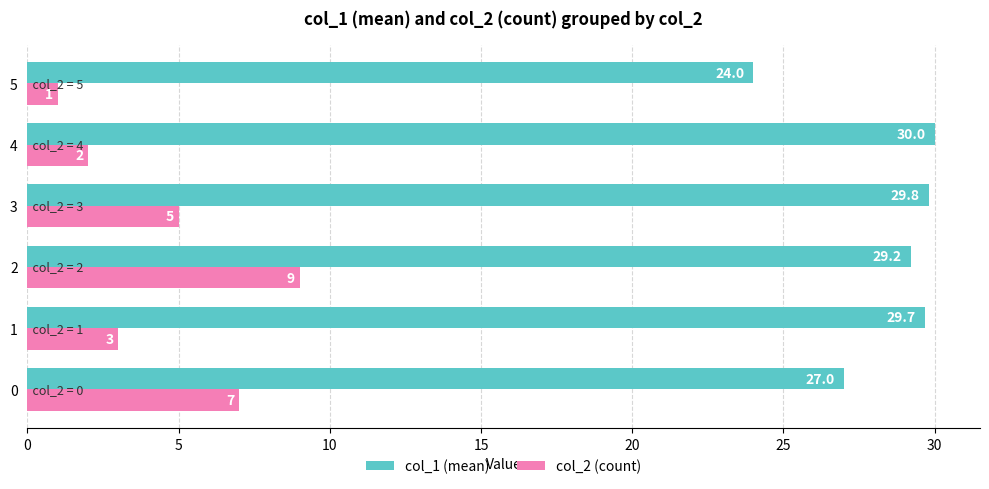

Is the value of col_2 (count) at 3 greater than the value of col_1 (mean) at 2?

No